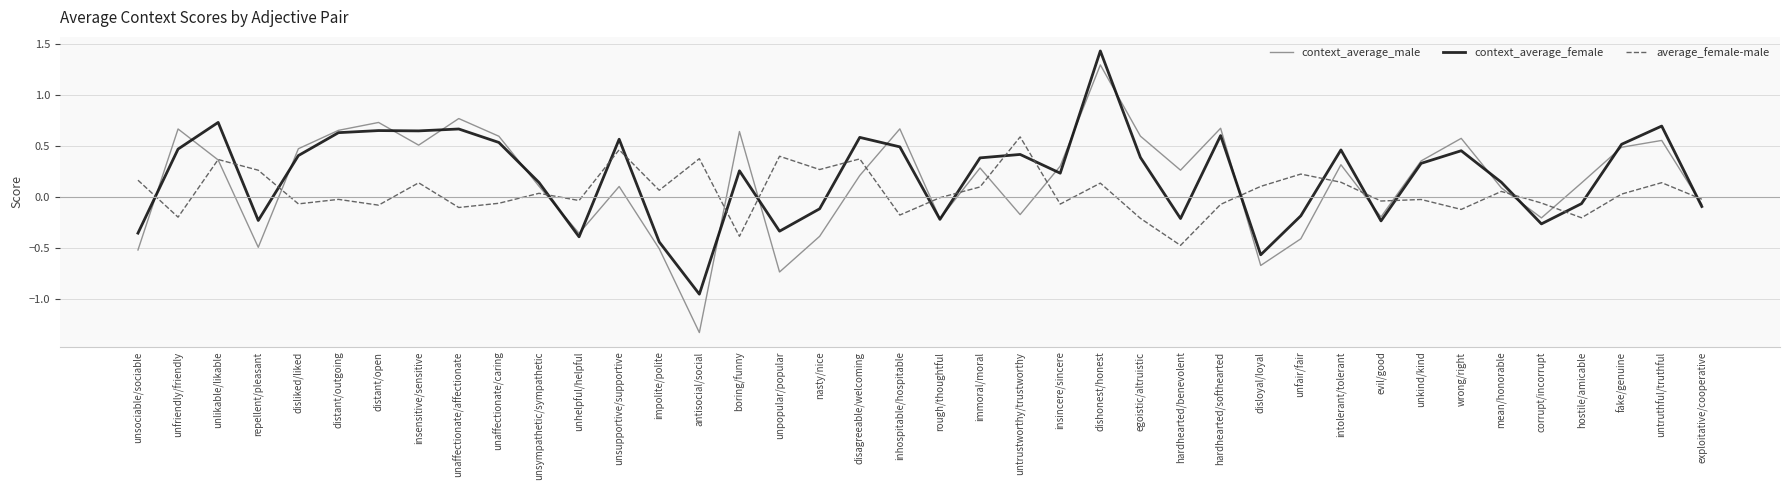

Between which two adjacent categories do context_average_male and context_average_female first intersect?

unsociable/sociable and unfriendly/friendly